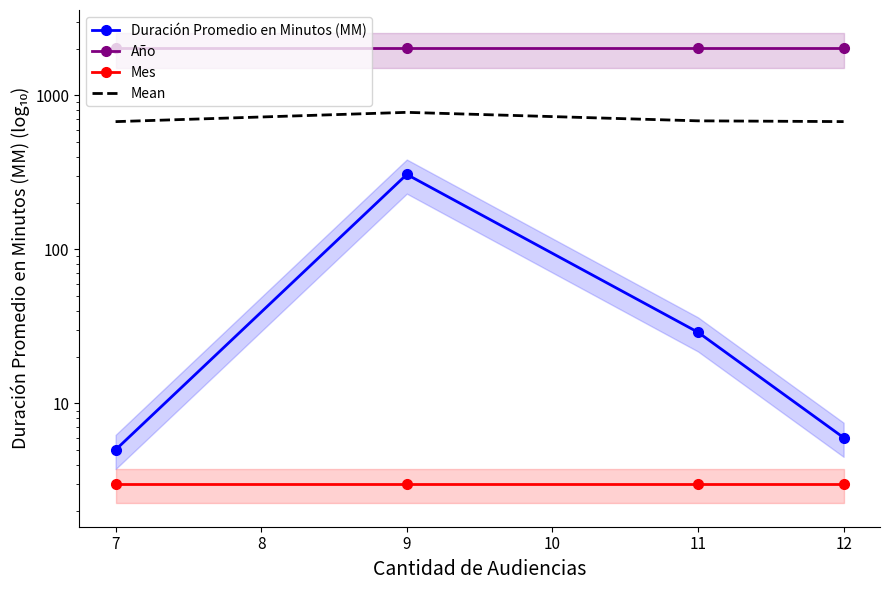

Reading right to left, extract all data points from this chart.

Duración Promedio en Minutos (MM): 6.0	29.0	307.0	5.0
Año: 2020.0	2020.0	2020.0	2020.0
Mes: 3.0	3.0	3.0	3.0
Mean: 676.3	684.0	776.7	676.0